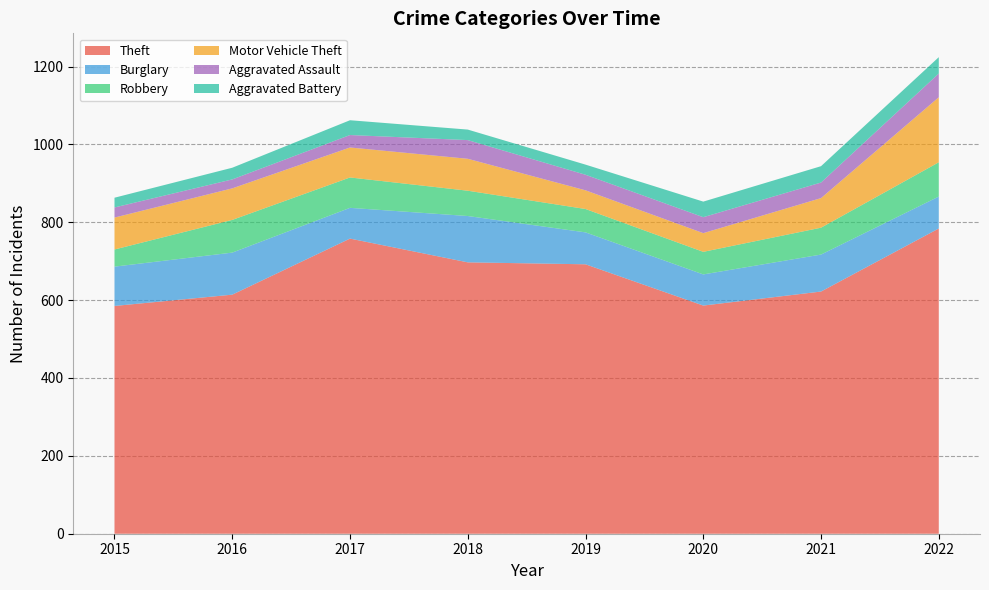

Reading left to right, list all the values displayed in this chart.

Theft: 2015=585	2016=614	2017=758	2018=697	2019=692	2020=586	2021=622	2022=784
Burglary: 2015=101	2016=108	2017=79	2018=119	2019=82	2020=80	2021=95	2022=82
Robbery: 2015=44	2016=84	2017=78	2018=65	2019=60	2020=58	2021=69	2022=88
Motor Vehicle Theft: 2015=82	2016=81	2017=77	2018=82	2019=48	2020=48	2021=76	2022=167
Aggravated Assault: 2015=26	2016=23	2017=32	2018=48	2019=40	2020=41	2021=40	2022=61
Aggravated Battery: 2015=25	2016=30	2017=38	2018=27	2019=26	2020=40	2021=42	2022=42